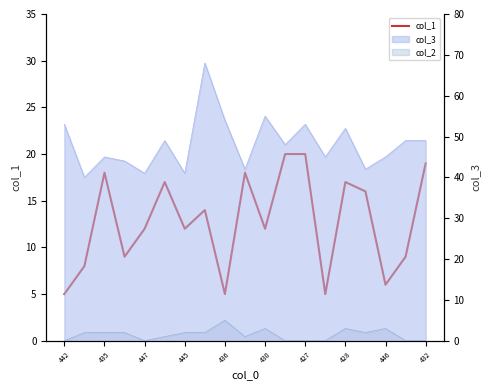

Reading right to left, extract all data points from this chart.

19	9	6	16	17	5	20	20	12	18	5	14	12	17	12	9	18	8	5